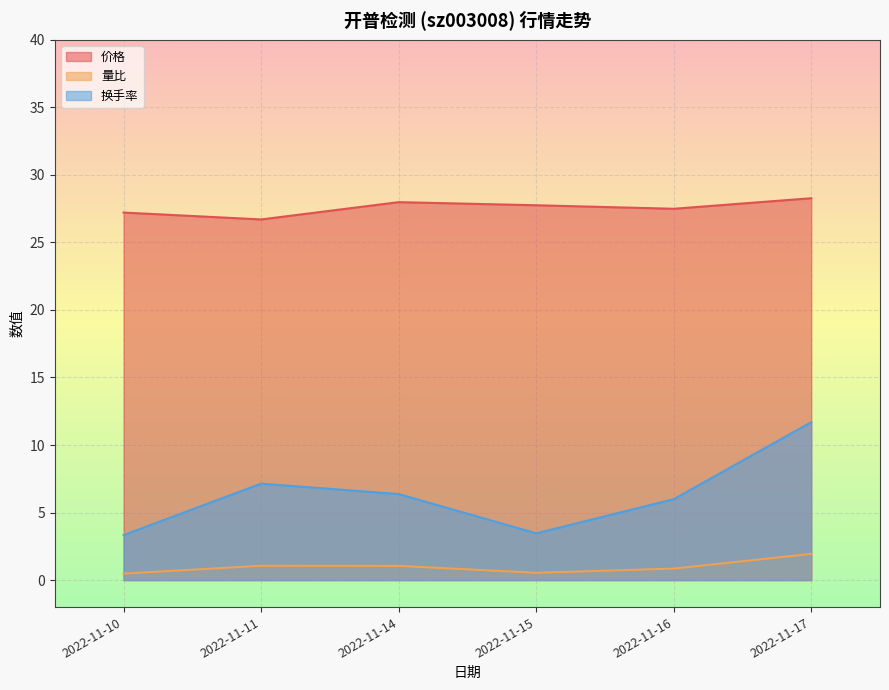

What is the average value of the 价格 series?

27.6